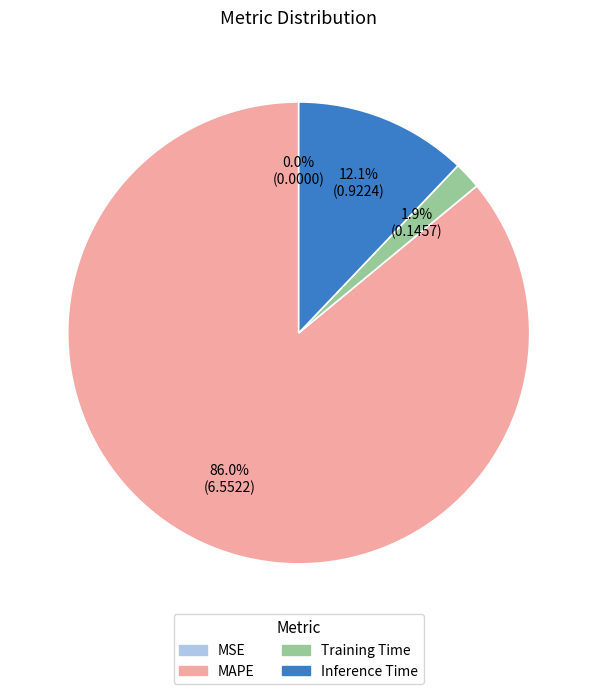

Which slice is the largest?

MAPE